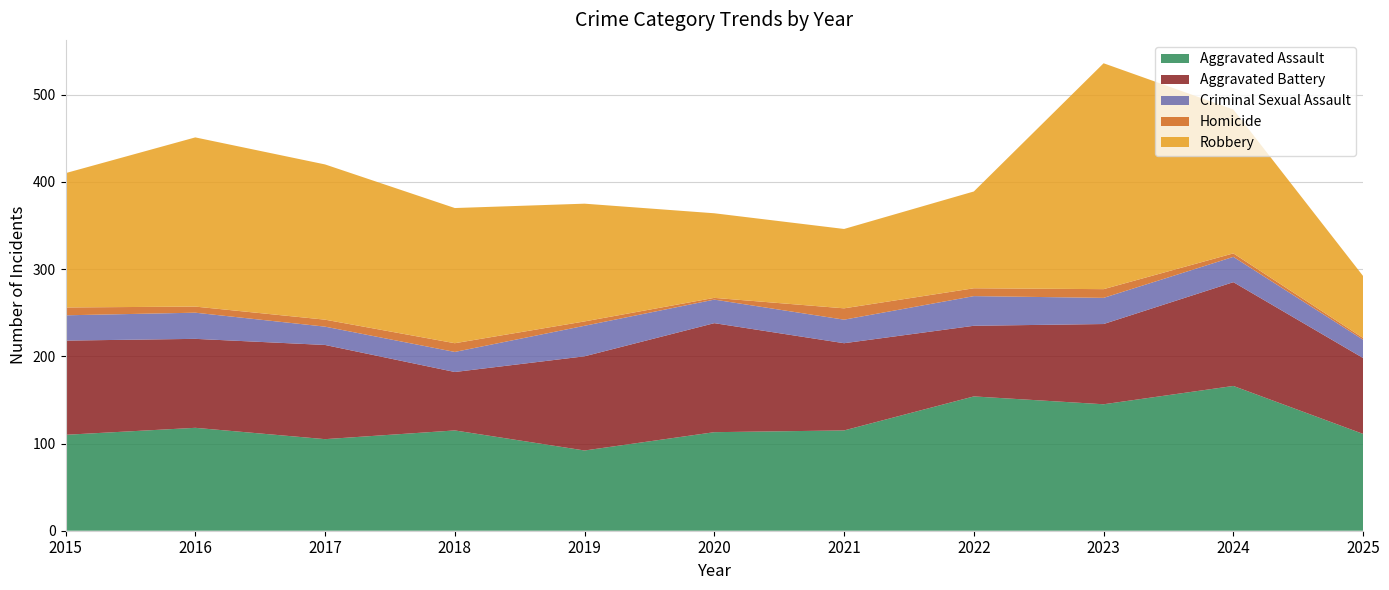

Reading right to left, extract all data points from this chart.

Aggravated Assault: 2025=111	2024=166	2023=145	2022=154	2021=115	2020=113	2019=92	2018=115	2017=105	2016=118	2015=110
Aggravated Battery: 2025=87	2024=119	2023=92	2022=81	2021=100	2020=125	2019=108	2018=67	2017=108	2016=102	2015=108
Criminal Sexual Assault: 2025=21	2024=29	2023=30	2022=34	2021=27	2020=27	2019=35	2018=23	2017=21	2016=30	2015=29
Homicide: 2025=2	2024=4	2023=10	2022=9	2021=13	2020=2	2019=5	2018=10	2017=8	2016=7	2015=9
Robbery: 2025=71	2024=165	2023=259	2022=111	2021=91	2020=97	2019=135	2018=155	2017=178	2016=194	2015=154